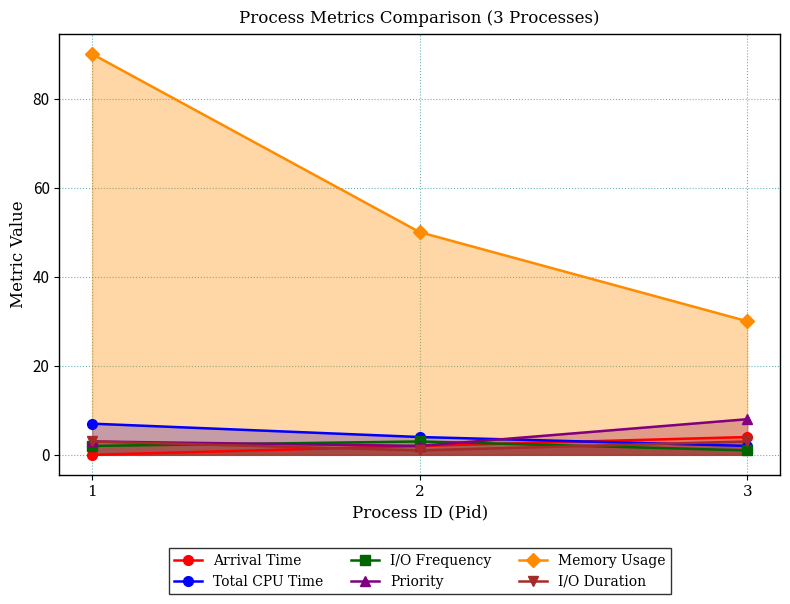

Read the Priority value at 1.

3